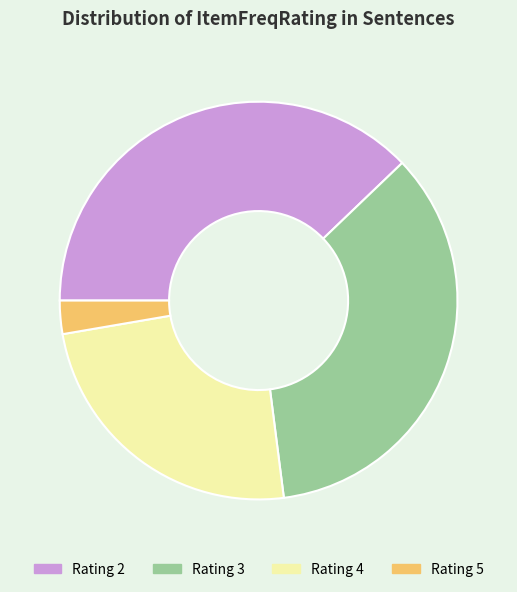

Combined, do Rating 5 and Rating 4 account for over 50%?

No